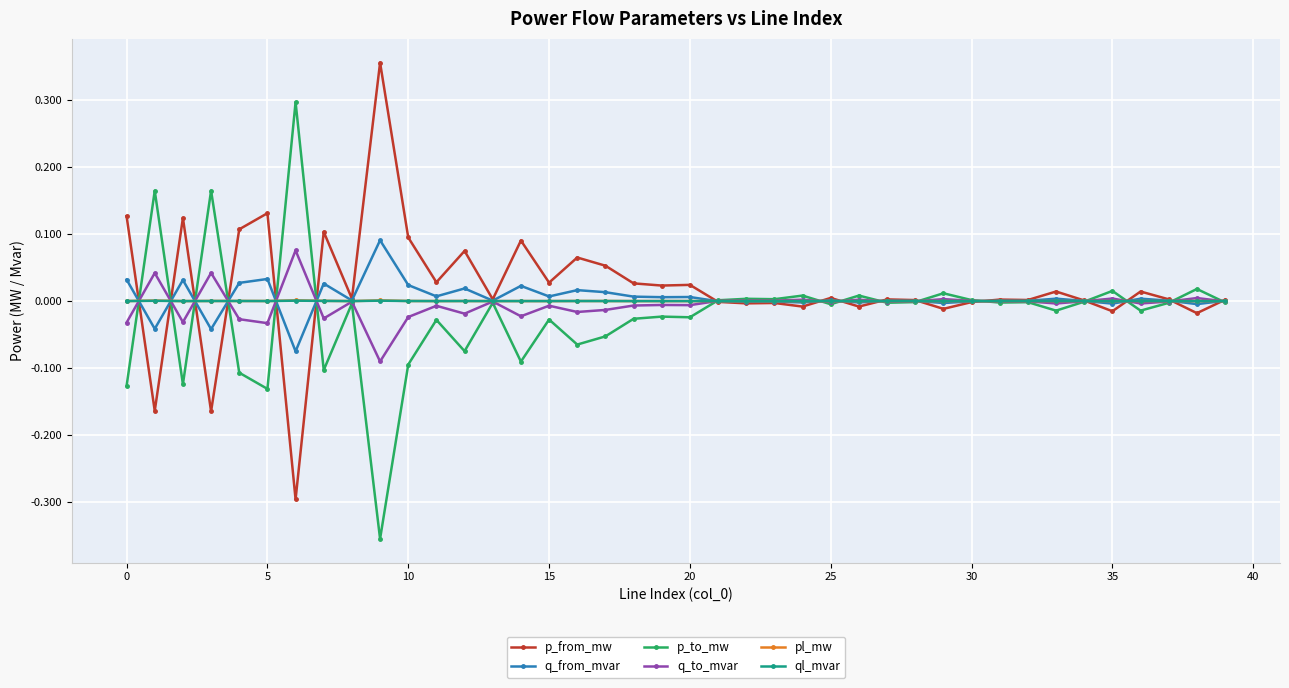

True or false: p_from_mw has more than 0 interior local peaks.

True